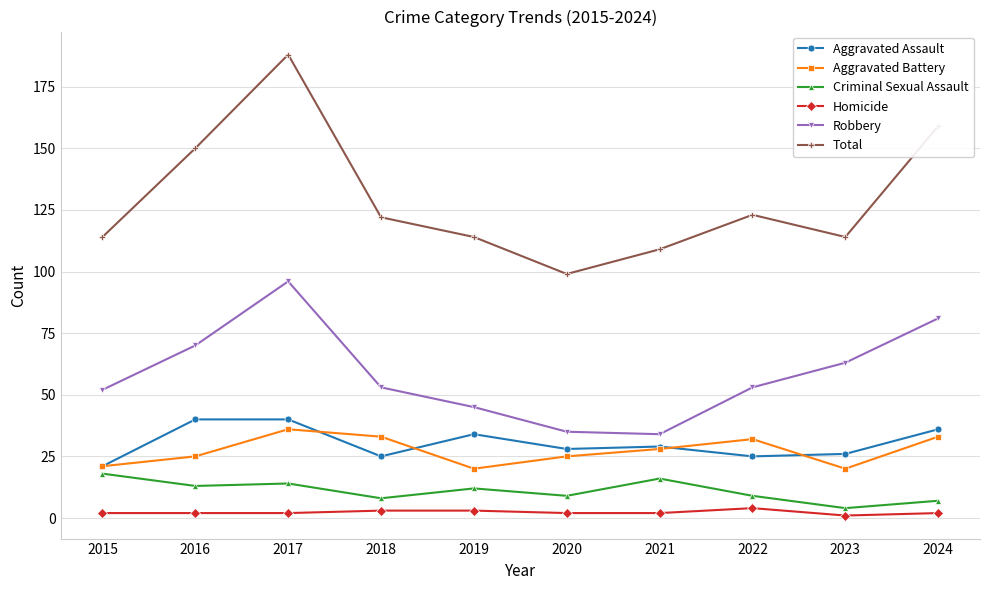

True or false: Total and Homicide intersect in this chart.

False